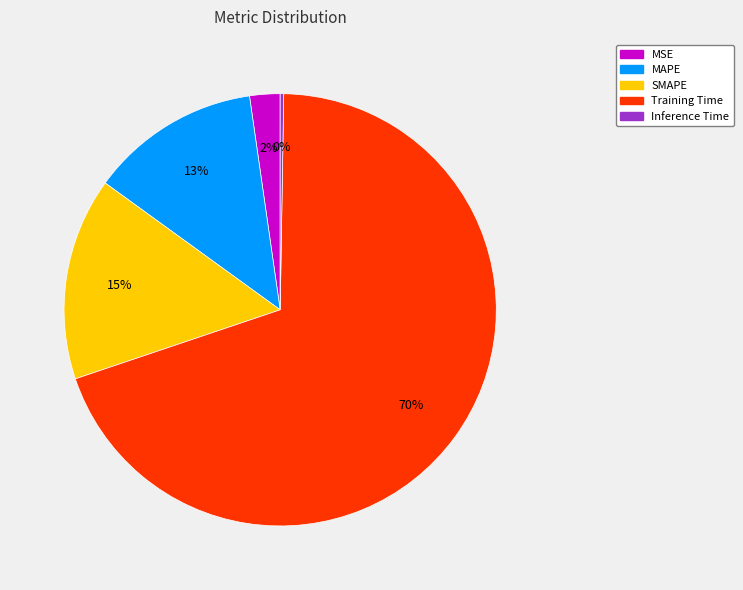

Does MAPE represent more than half of the total?

No